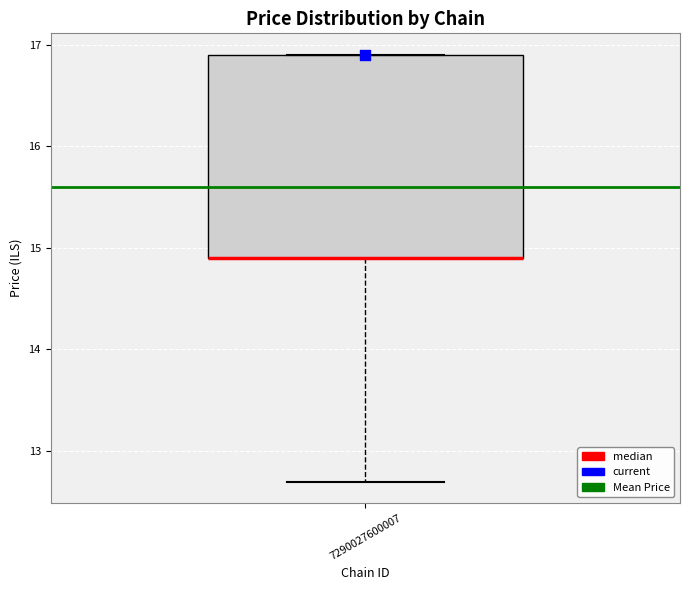

Read this box plot against the y-axis: the position of the median line, the range covered by the box, and the ends of both whiskers. The values are not printed on the chart, so give them approximately, as read against the axis.

median 14.9 (drawn on the box's lower edge), box 14.9 to 16.9, whiskers 12.7 to 16.9